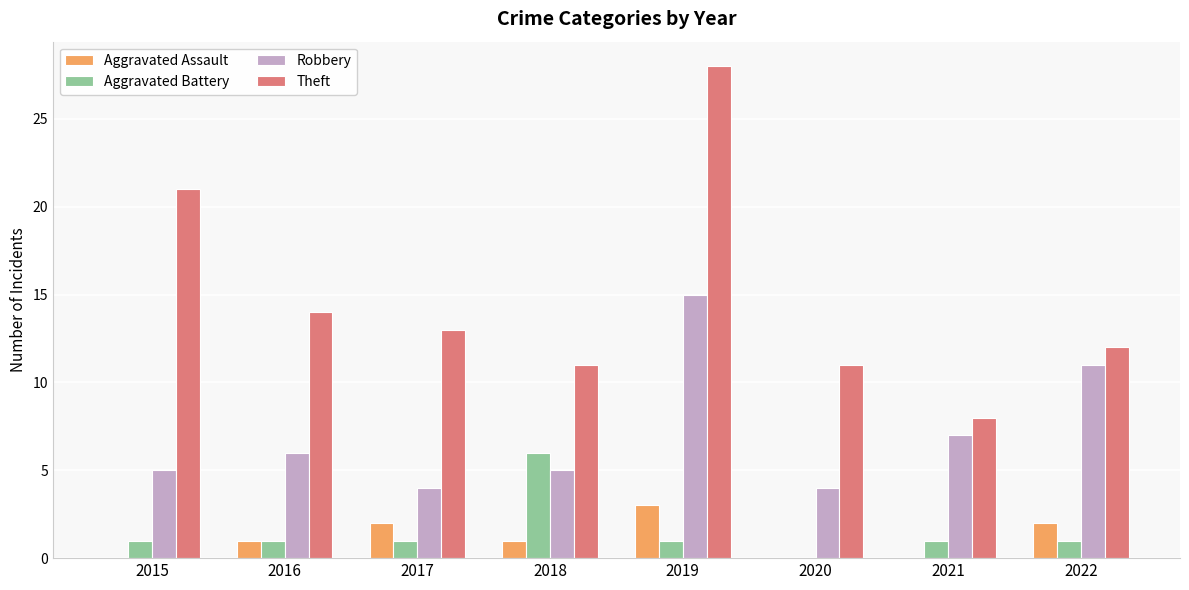

What is the total value across all series at 2022?

26